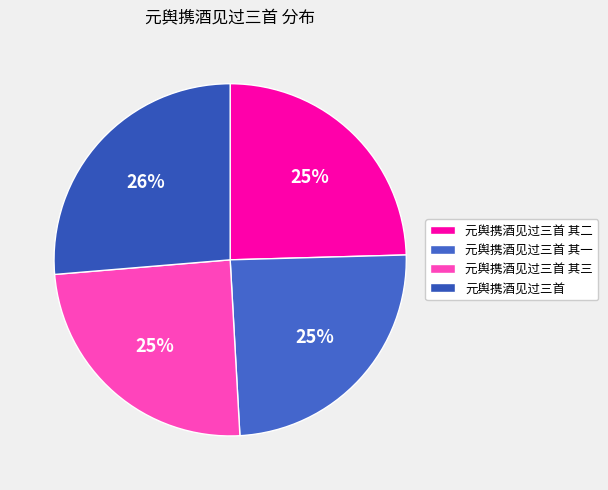

Count the number of slices in the pie.

4